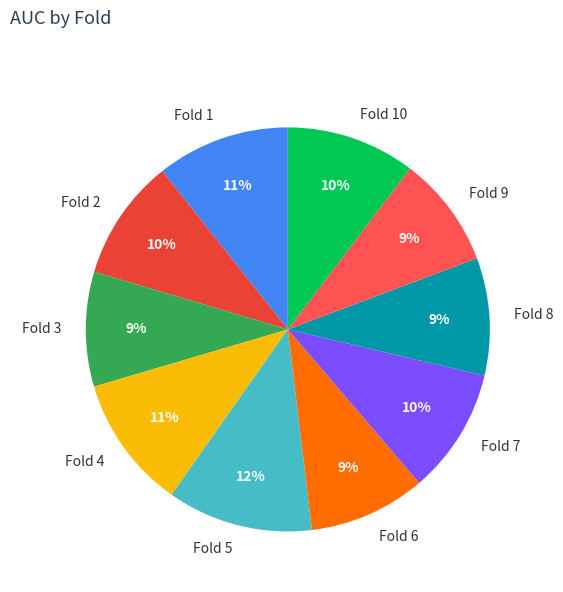

What percentage is the Fold 6 slice, to the nearest percent?

9%